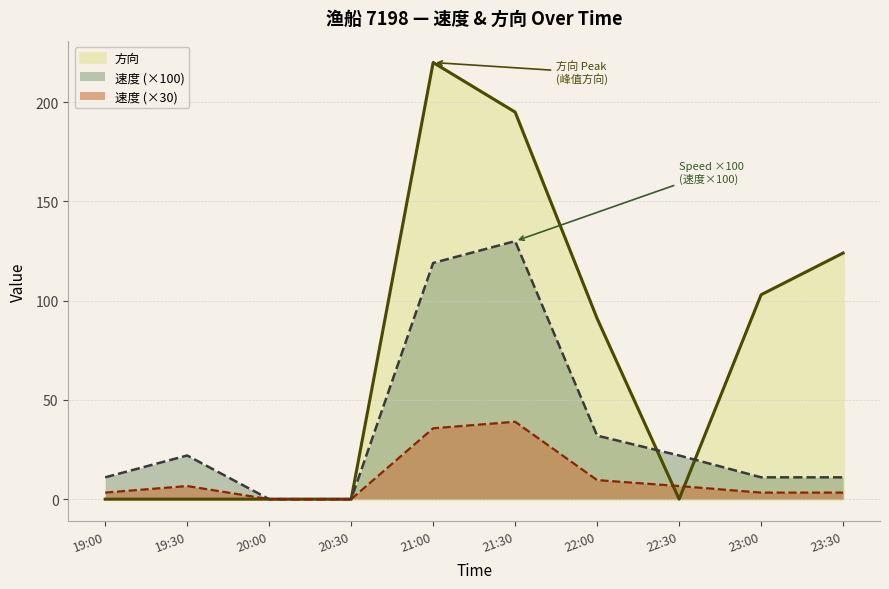

Which series has the largest total across all categories?

方向